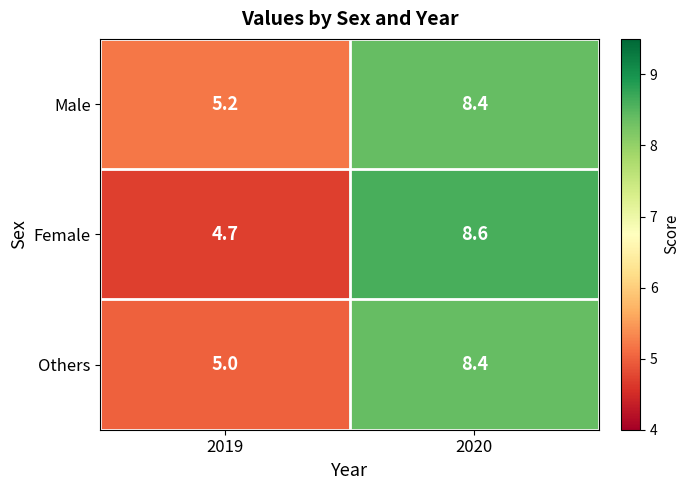

Where is Others nearest to the value 6?

2019